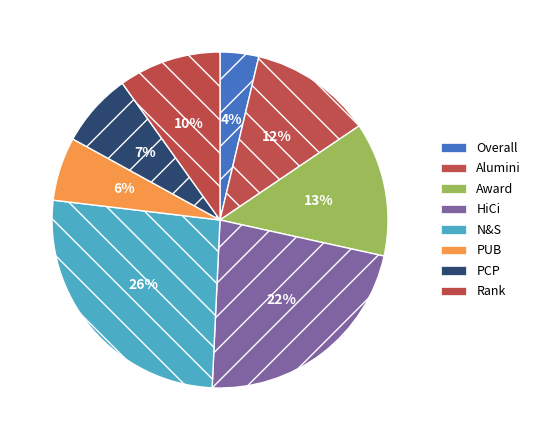

To the nearest percent, what is the combined percentage of N&S and Overall?

30%